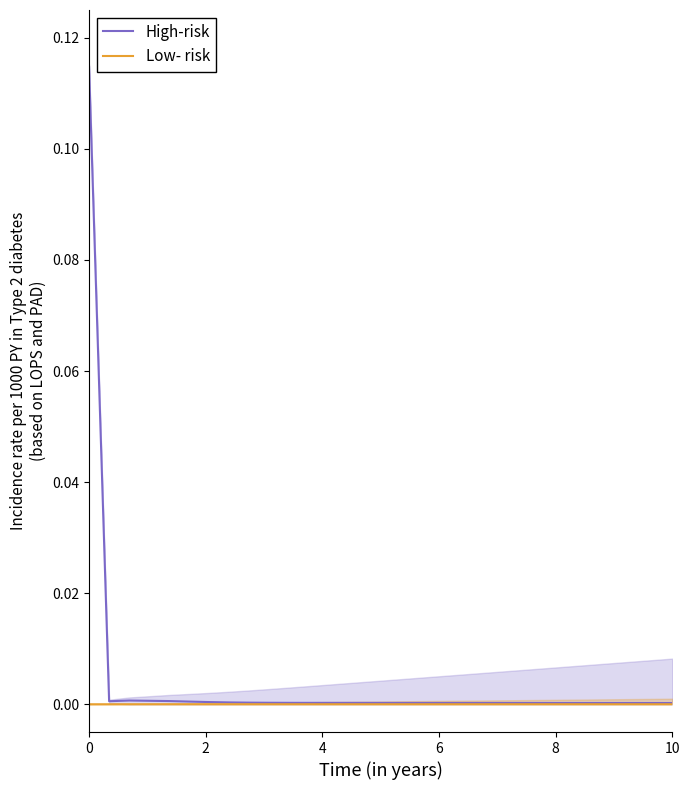

What is the label of the 28th point from the right?

4